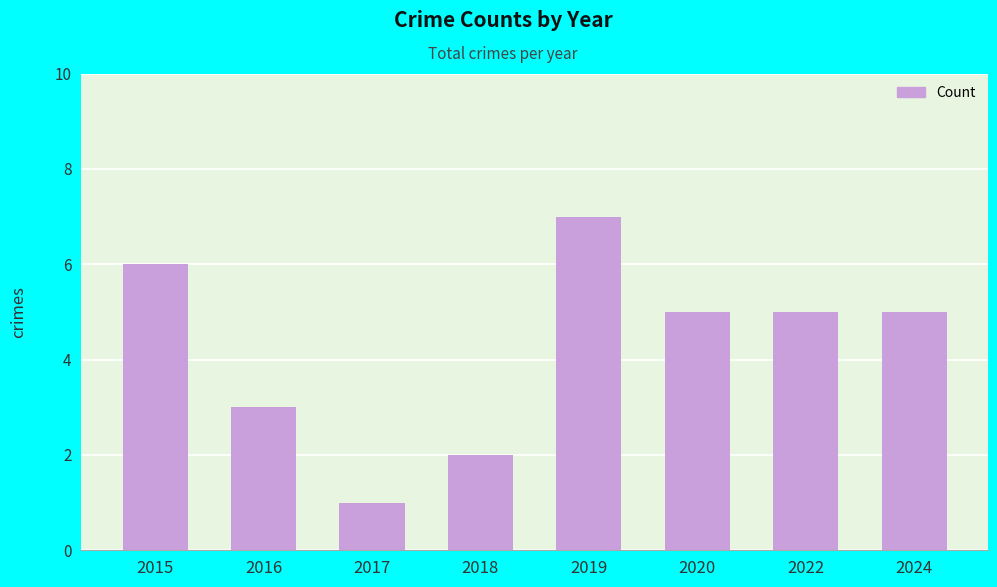

Read the value at 2016.

3